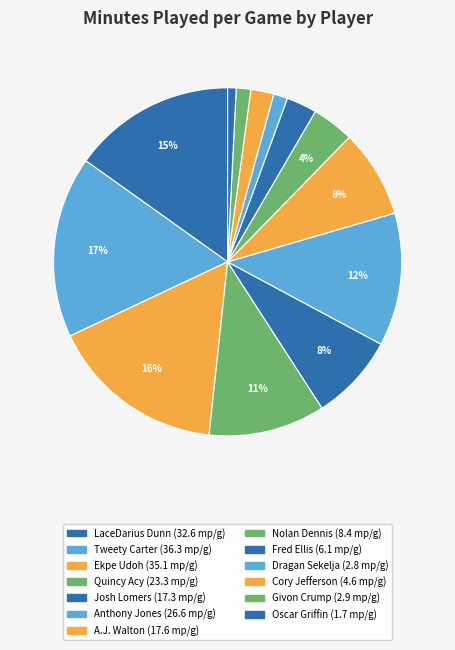

How many slices are in this pie chart?

13